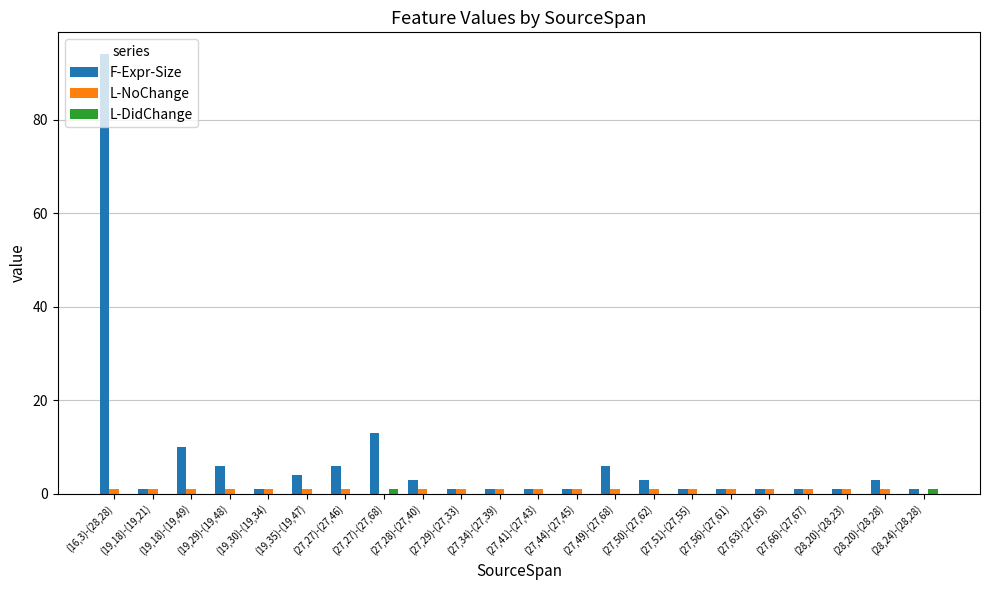

Reading left to right, extract all data points from this chart.

F-Expr-Size: (16,3)-(28,28)=94	(19,18)-(19,21)=1	(19,18)-(19,49)=10	(19,29)-(19,48)=6	(19,30)-(19,34)=1	(19,35)-(19,47)=4	(27,27)-(27,46)=6	(27,27)-(27,68)=13	(27,28)-(27,40)=3	(27,29)-(27,33)=1	(27,34)-(27,39)=1	(27,41)-(27,43)=1	(27,44)-(27,45)=1	(27,49)-(27,68)=6	(27,50)-(27,62)=3	(27,51)-(27,55)=1	(27,56)-(27,61)=1	(27,63)-(27,65)=1	(27,66)-(27,67)=1	(28,20)-(28,23)=1	(28,20)-(28,28)=3	(28,24)-(28,28)=1
L-NoChange: (16,3)-(28,28)=1	(19,18)-(19,21)=1	(19,18)-(19,49)=1	(19,29)-(19,48)=1	(19,30)-(19,34)=1	(19,35)-(19,47)=1	(27,27)-(27,46)=1	(27,27)-(27,68)=0	(27,28)-(27,40)=1	(27,29)-(27,33)=1	(27,34)-(27,39)=1	(27,41)-(27,43)=1	(27,44)-(27,45)=1	(27,49)-(27,68)=1	(27,50)-(27,62)=1	(27,51)-(27,55)=1	(27,56)-(27,61)=1	(27,63)-(27,65)=1	(27,66)-(27,67)=1	(28,20)-(28,23)=1	(28,20)-(28,28)=1	(28,24)-(28,28)=0
L-DidChange: (16,3)-(28,28)=0	(19,18)-(19,21)=0	(19,18)-(19,49)=0	(19,29)-(19,48)=0	(19,30)-(19,34)=0	(19,35)-(19,47)=0	(27,27)-(27,46)=0	(27,27)-(27,68)=1	(27,28)-(27,40)=0	(27,29)-(27,33)=0	(27,34)-(27,39)=0	(27,41)-(27,43)=0	(27,44)-(27,45)=0	(27,49)-(27,68)=0	(27,50)-(27,62)=0	(27,51)-(27,55)=0	(27,56)-(27,61)=0	(27,63)-(27,65)=0	(27,66)-(27,67)=0	(28,20)-(28,23)=0	(28,20)-(28,28)=0	(28,24)-(28,28)=1